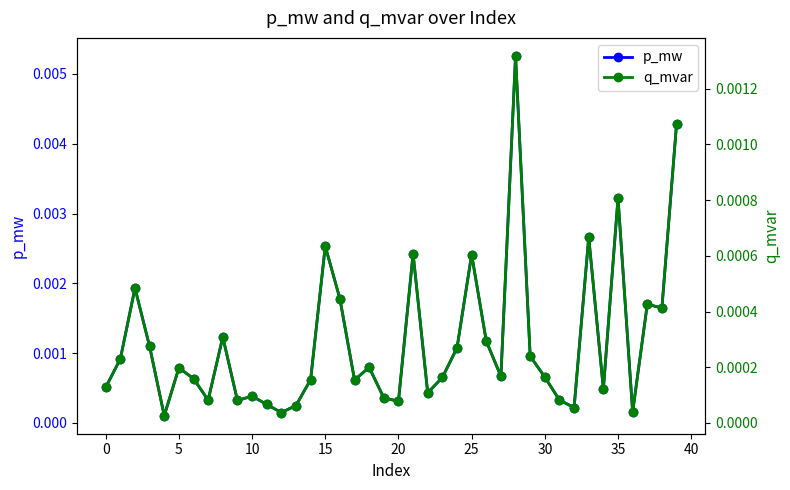

What is the label of the 31st point from the left?

30